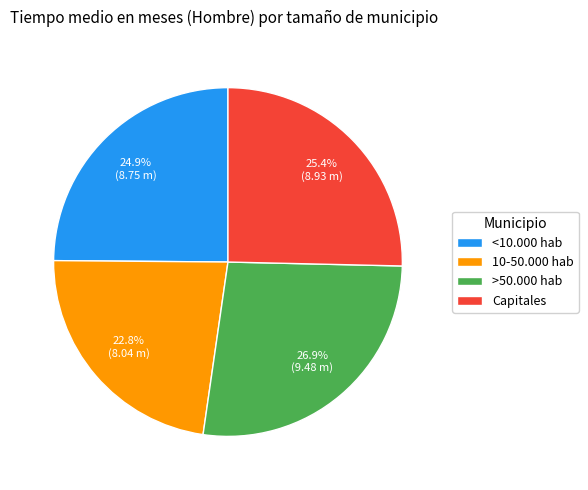

Approximately how many times larger is the value at 10-50.000 hab compared to Capitales?

0.9